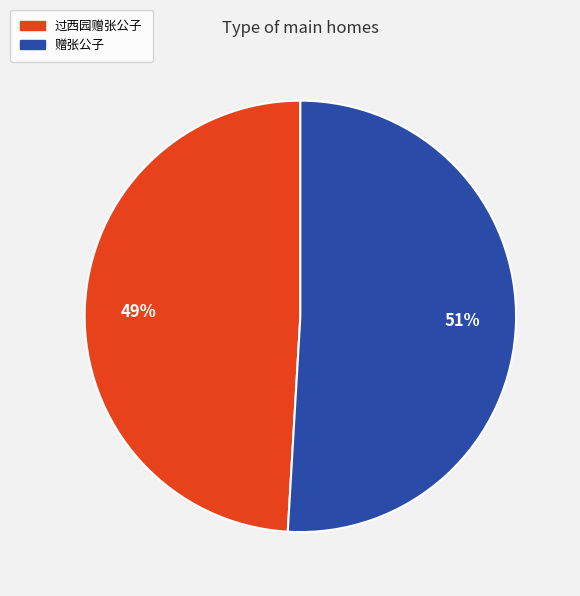

Is the sum of 过西园赠张公子 and 赠张公子 greater than half?

Yes